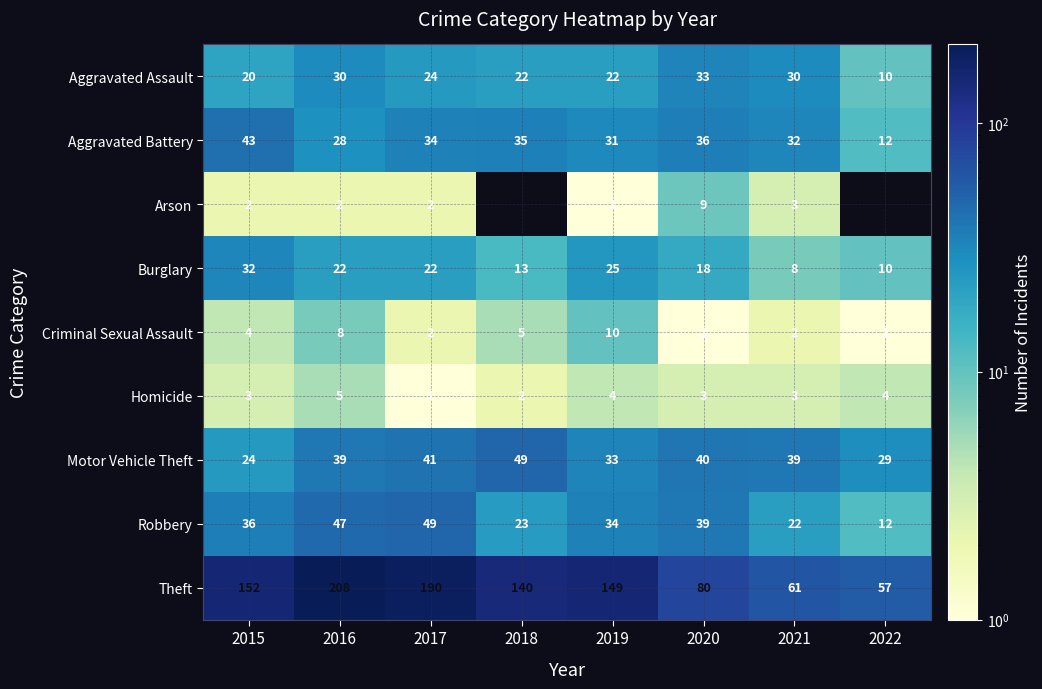

Between 2016 and 2015, which is larger?

2016